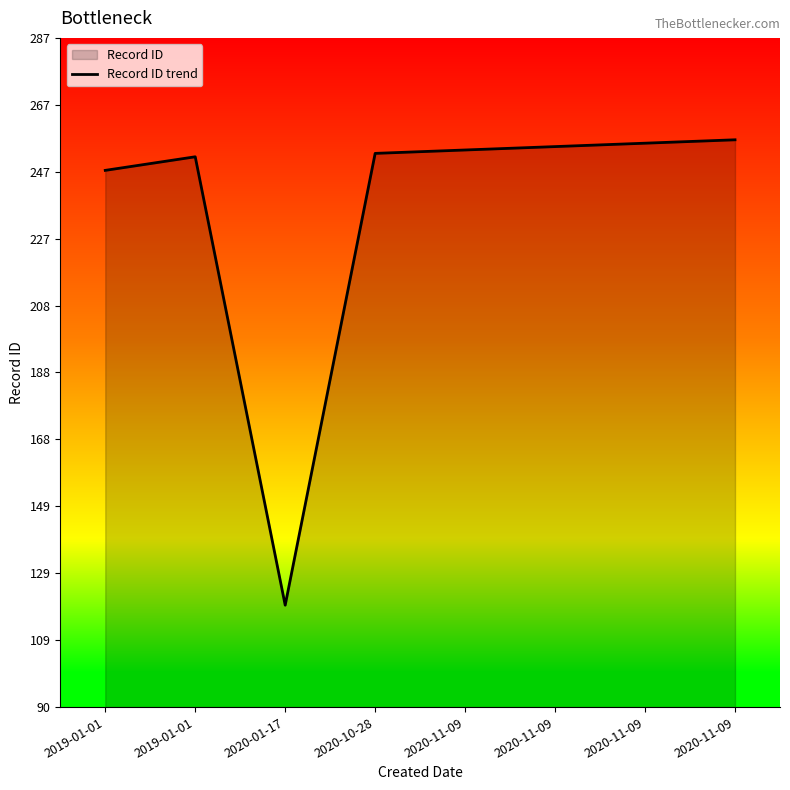

How many interior local peaks (higher than both neighbors) does the data have?

1